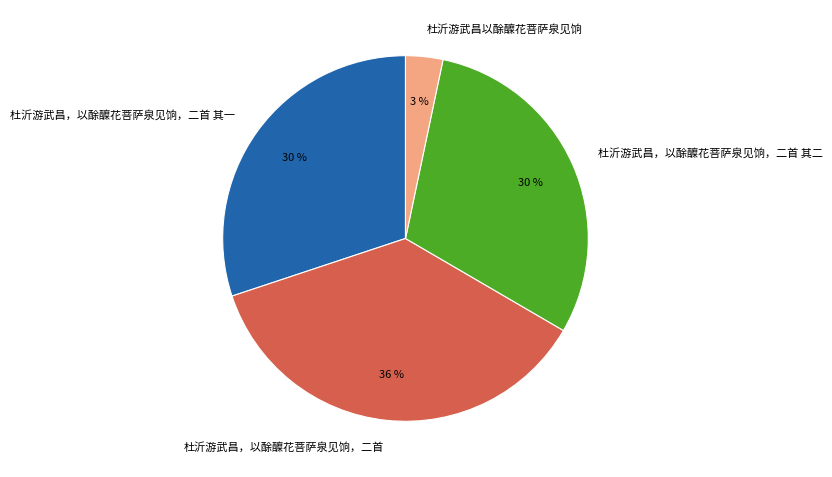

How many slices are in this pie chart?

4